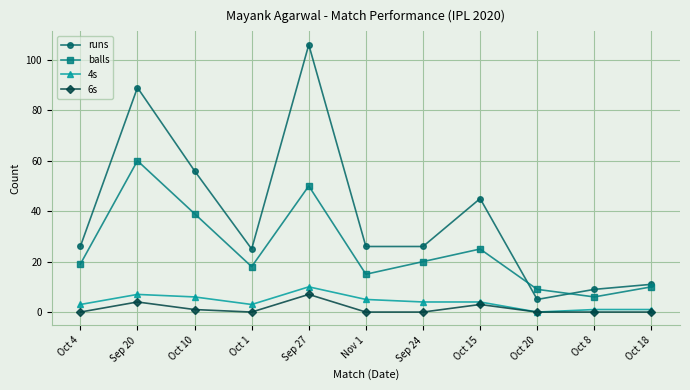

At which category is the sum across all series the highest?

Sep 27